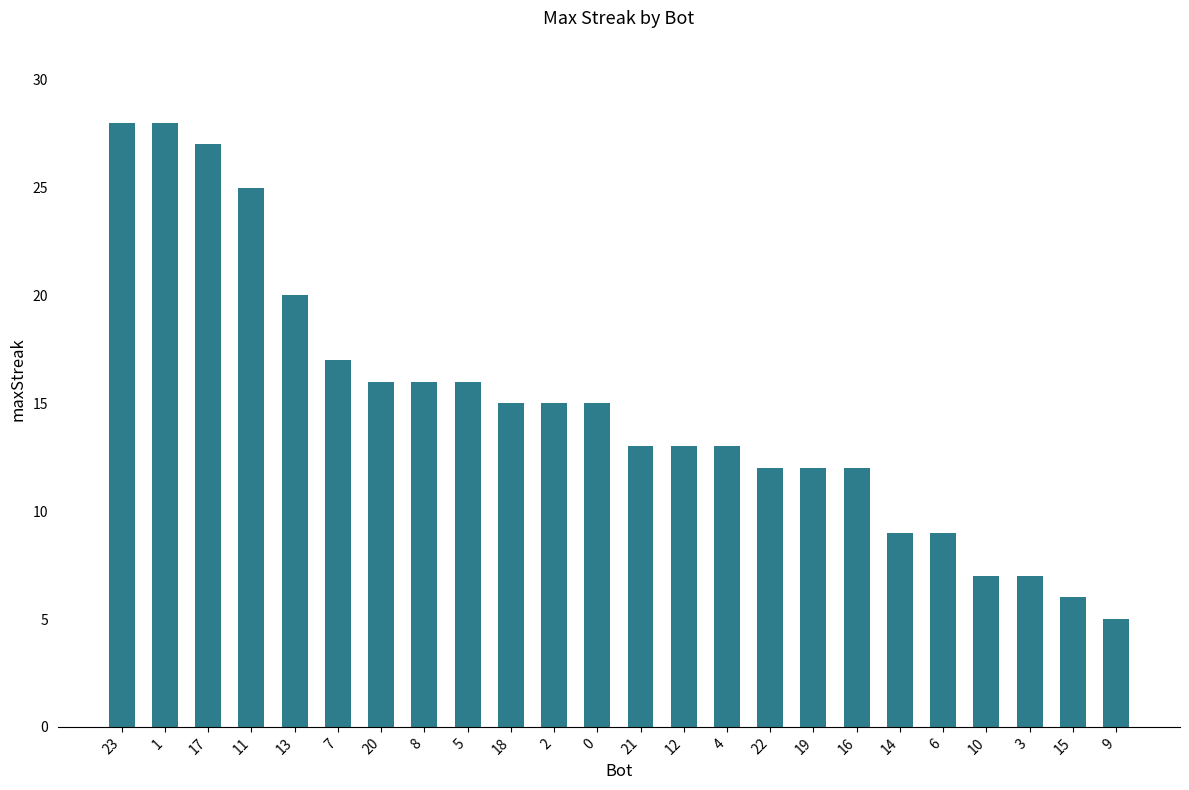

At which label does the data first exceed 15?

23